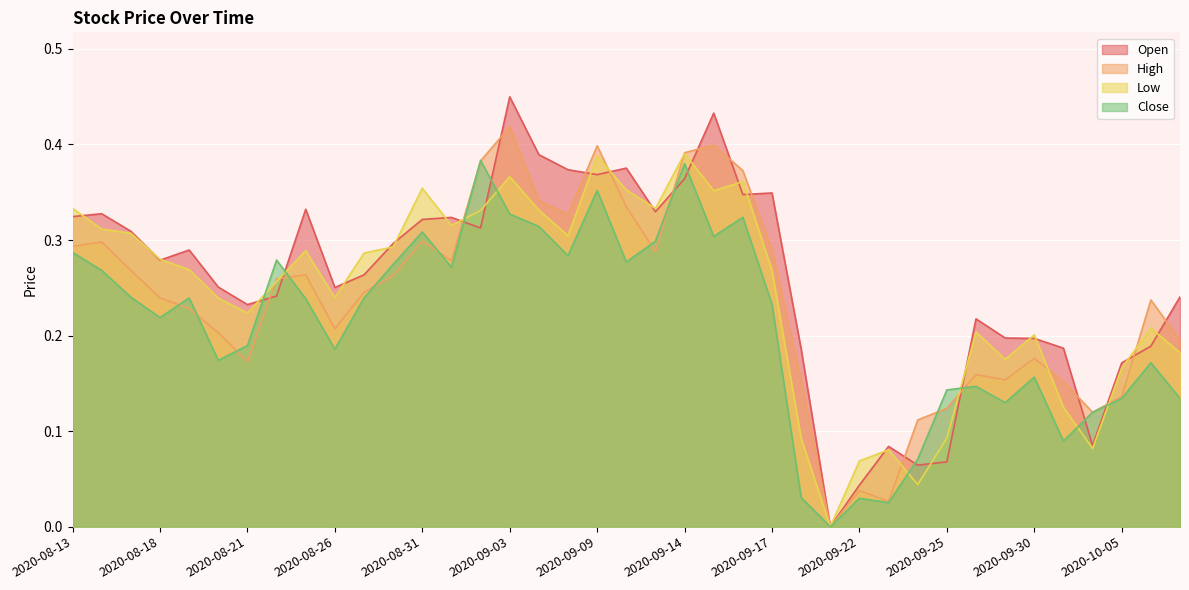

How many interior local peaks does the Open series have?

10